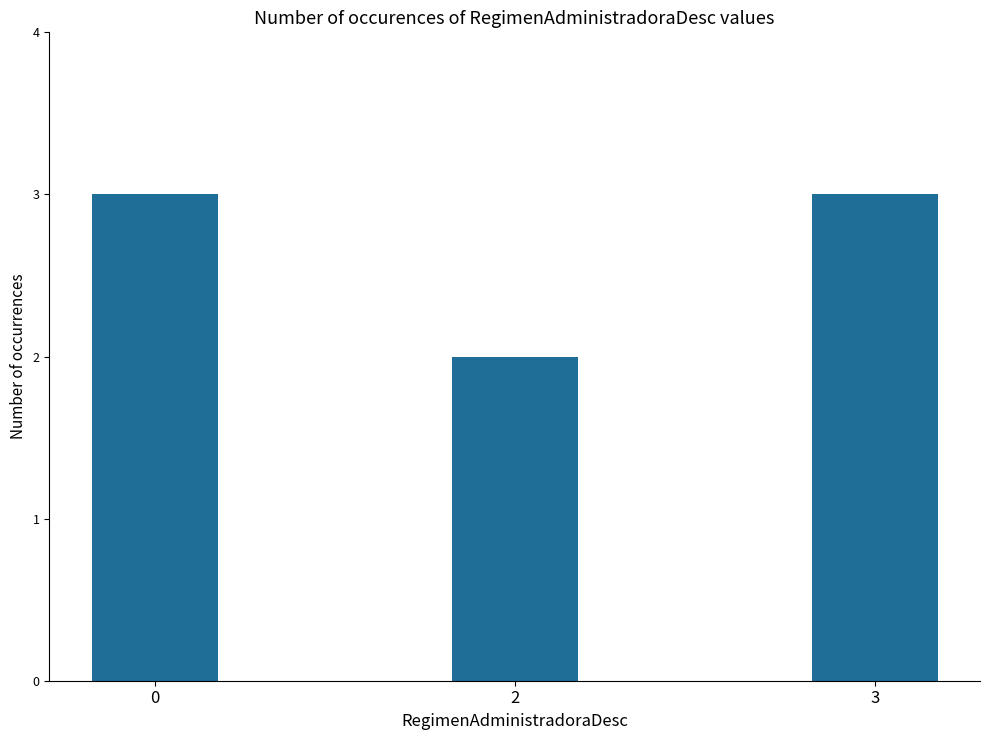

What is the ratio of the value at 0 to the value at 3?

1.0